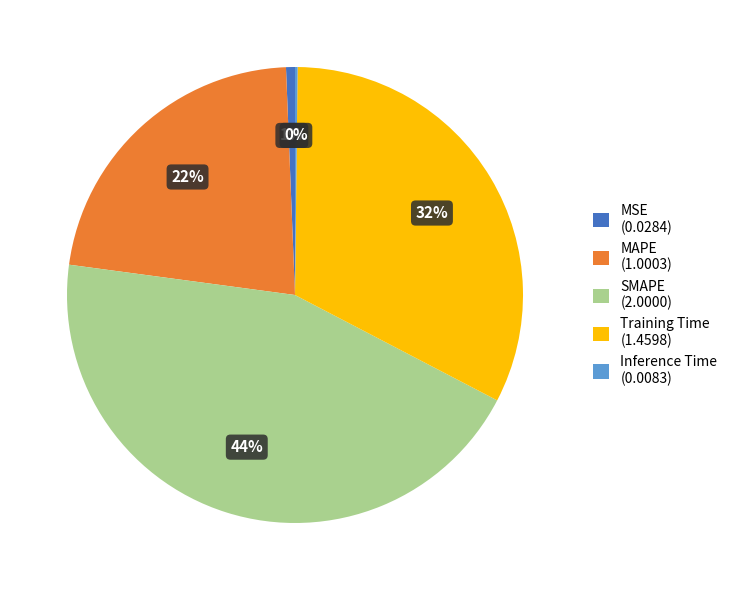

Between MSE (0.0284) and Training Time (1.4598), which is larger?

Training Time (1.4598)